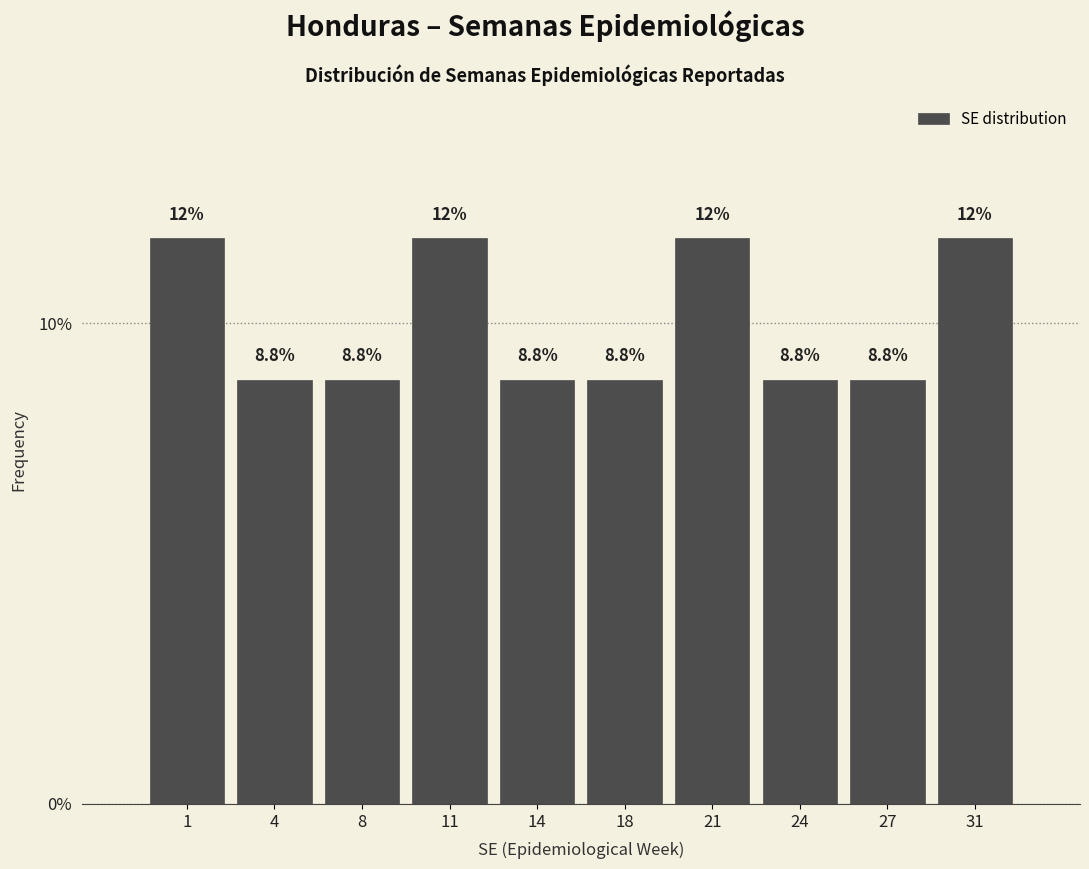

Reading left to right, extract all data points from this chart.

1=11.8	4=8.8	8=8.8	11=11.8	14=8.8	18=8.8	21=11.8	24=8.8	27=8.8	31=11.8